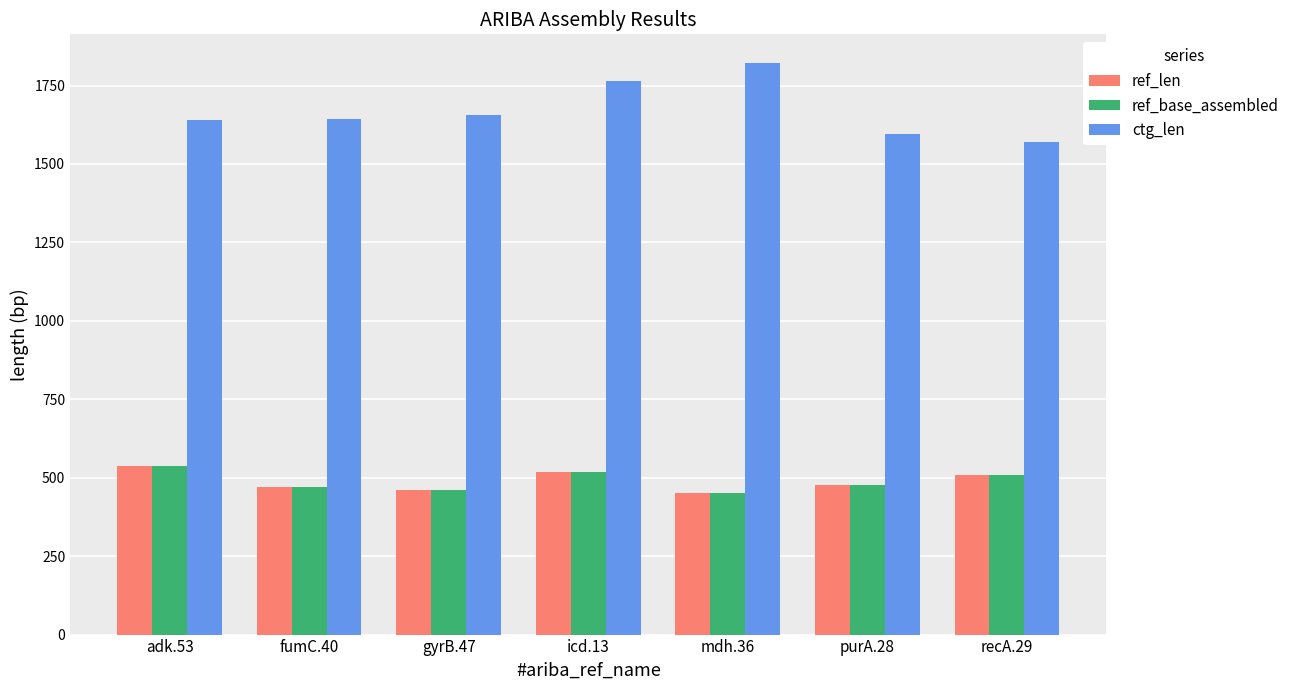

What is the maximum value for ref_base_assembled?

536